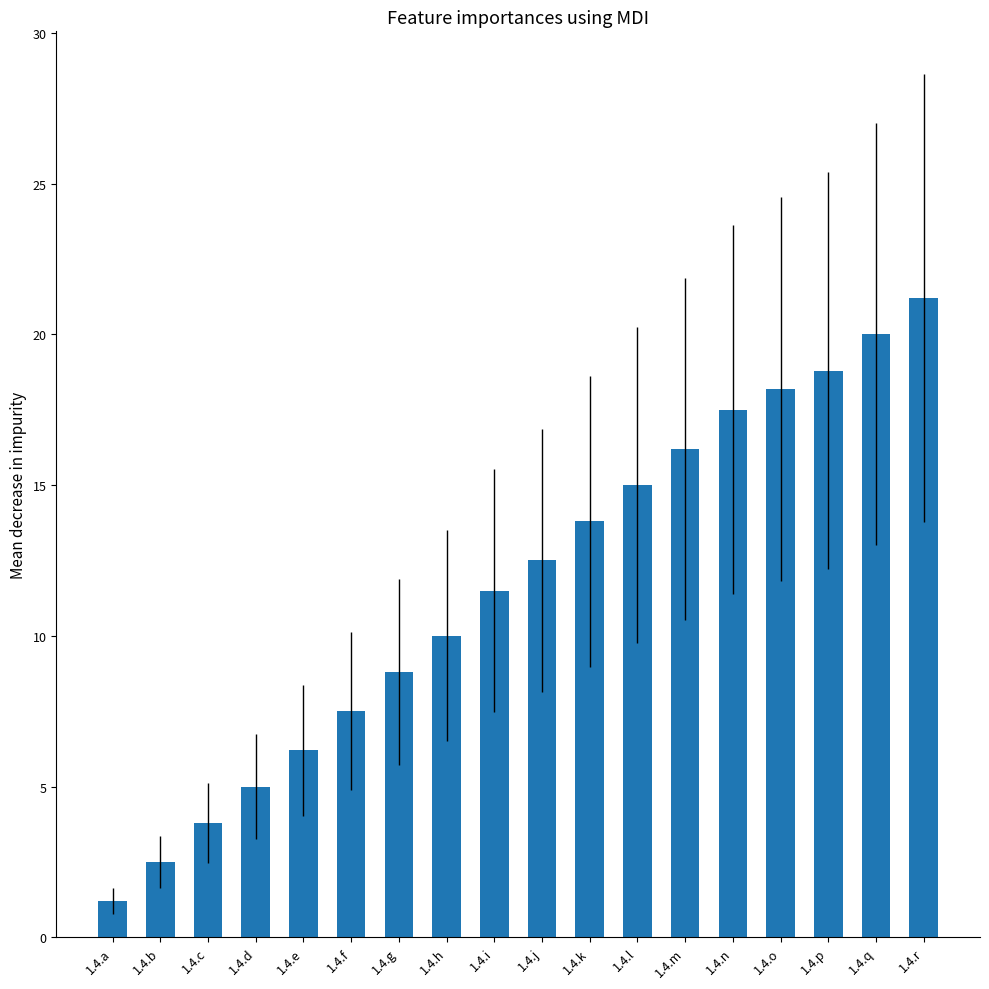

What is the sum of all values?

209.7